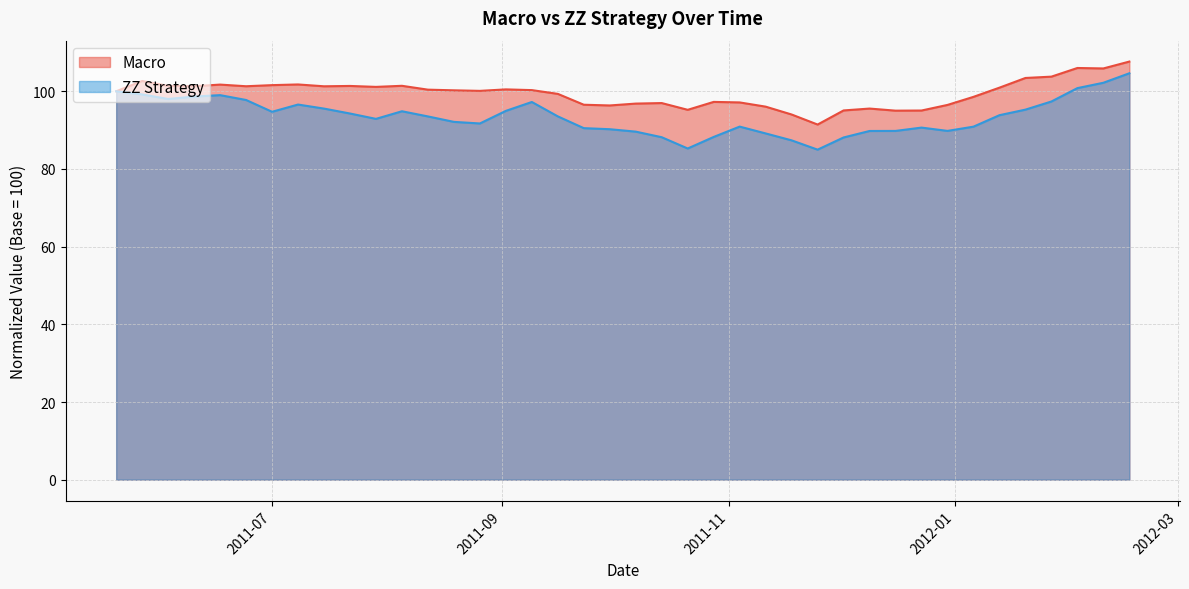

Which series has the largest total across all categories?

Macro